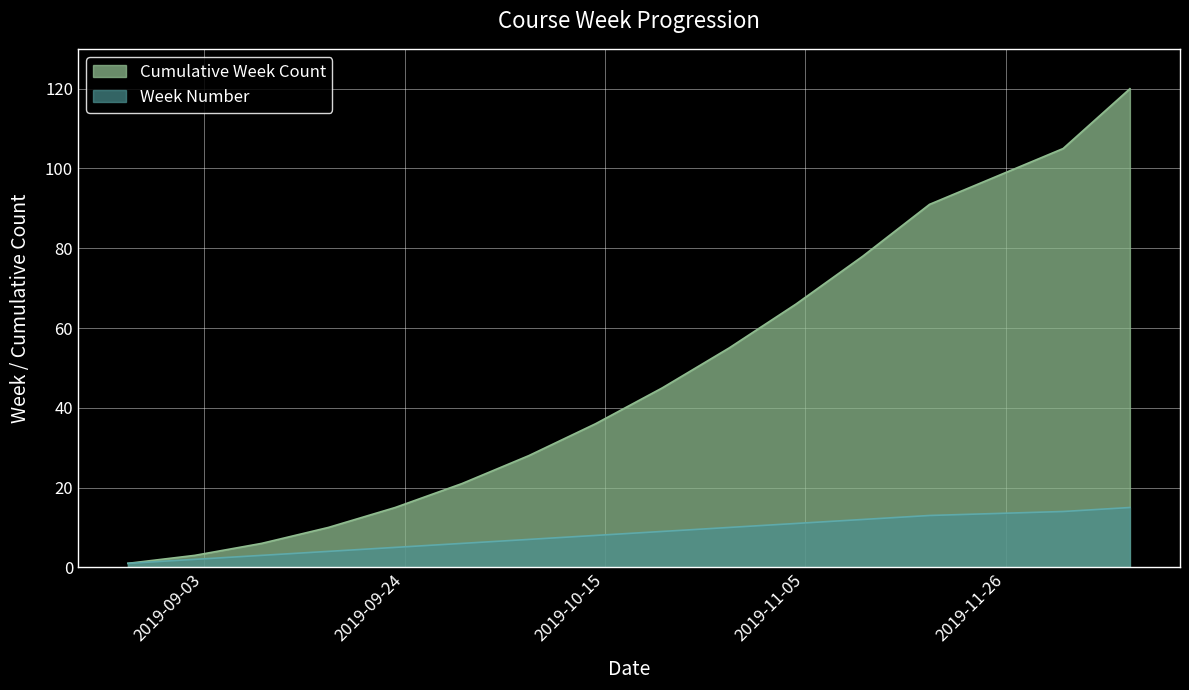

List the series in order of their peak value, lowest first.

Week Number, Cumulative Week Count